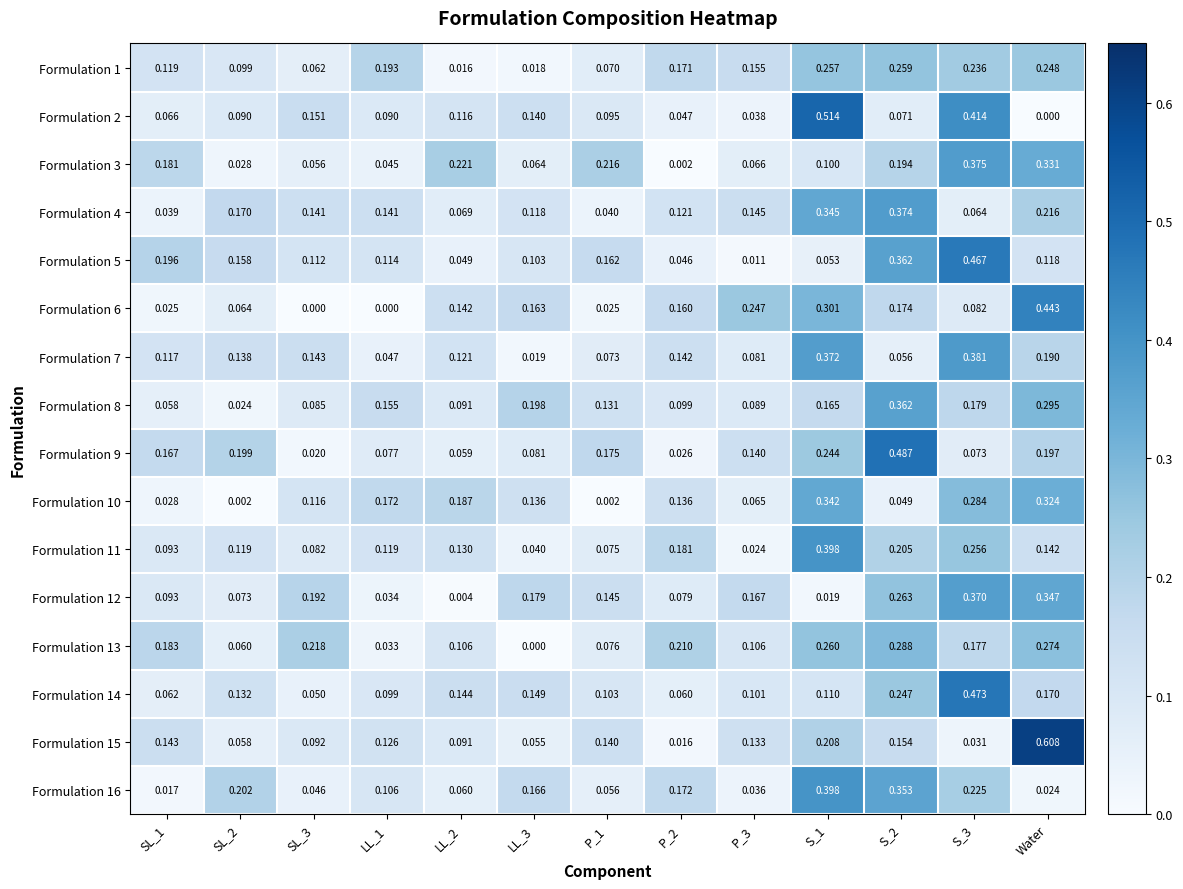

What is the difference between the highest and lowest values at LL_1?

0.2